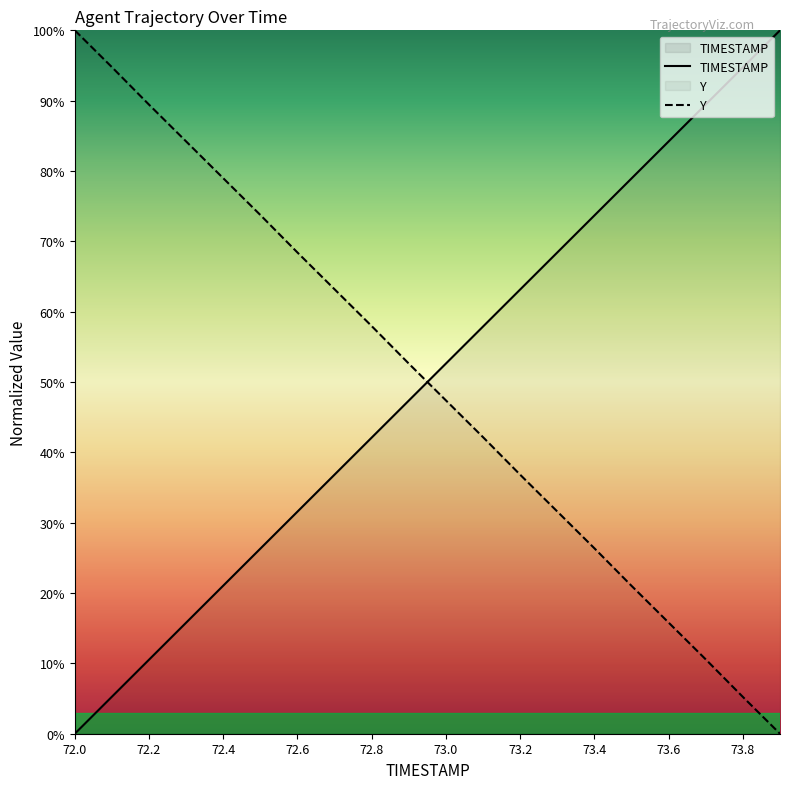

List the series in order of their peak value, highest first.

TIMESTAMP, Y